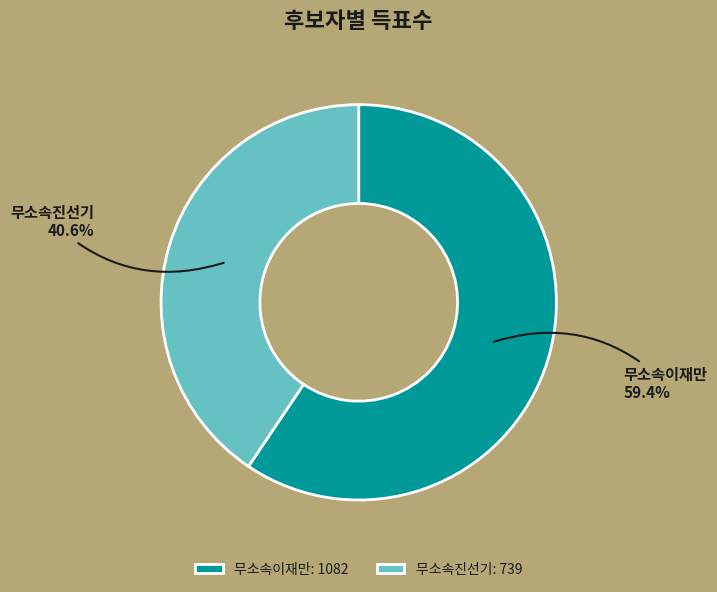

Is the sum of 무소속이재만 and 무소속진선기 greater than half?

Yes